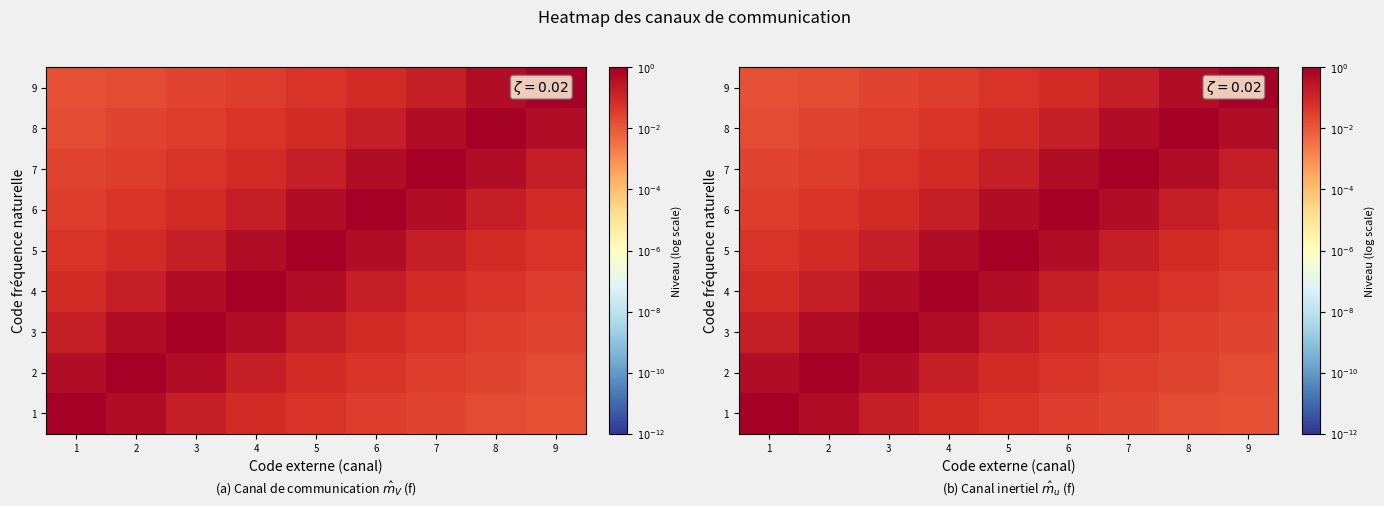

The 6 series shows -2.3 at 1. True or false?

False